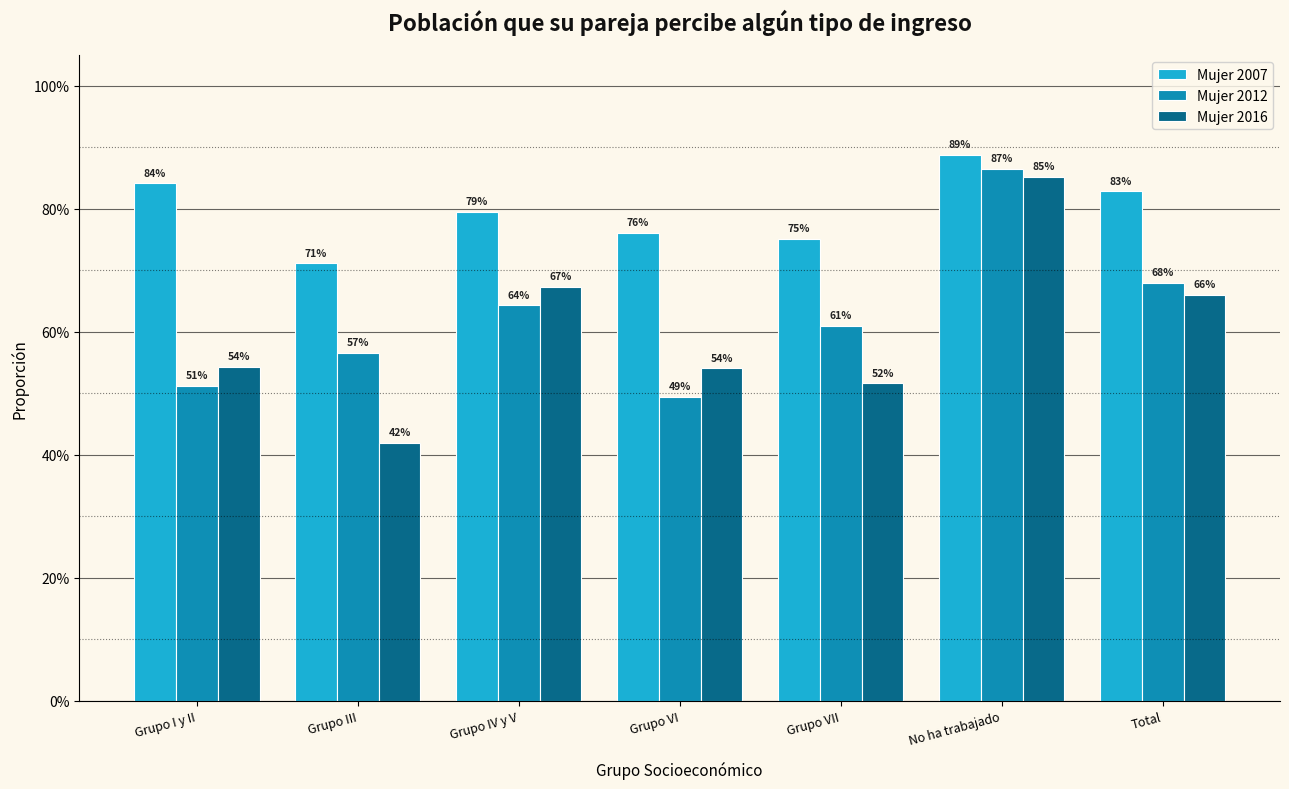

Does the chart contain any negative values?

No